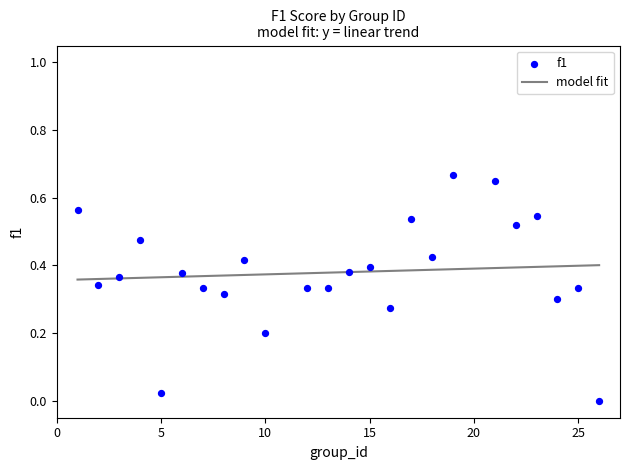

What is the range of X values (max minus min)?

25.0